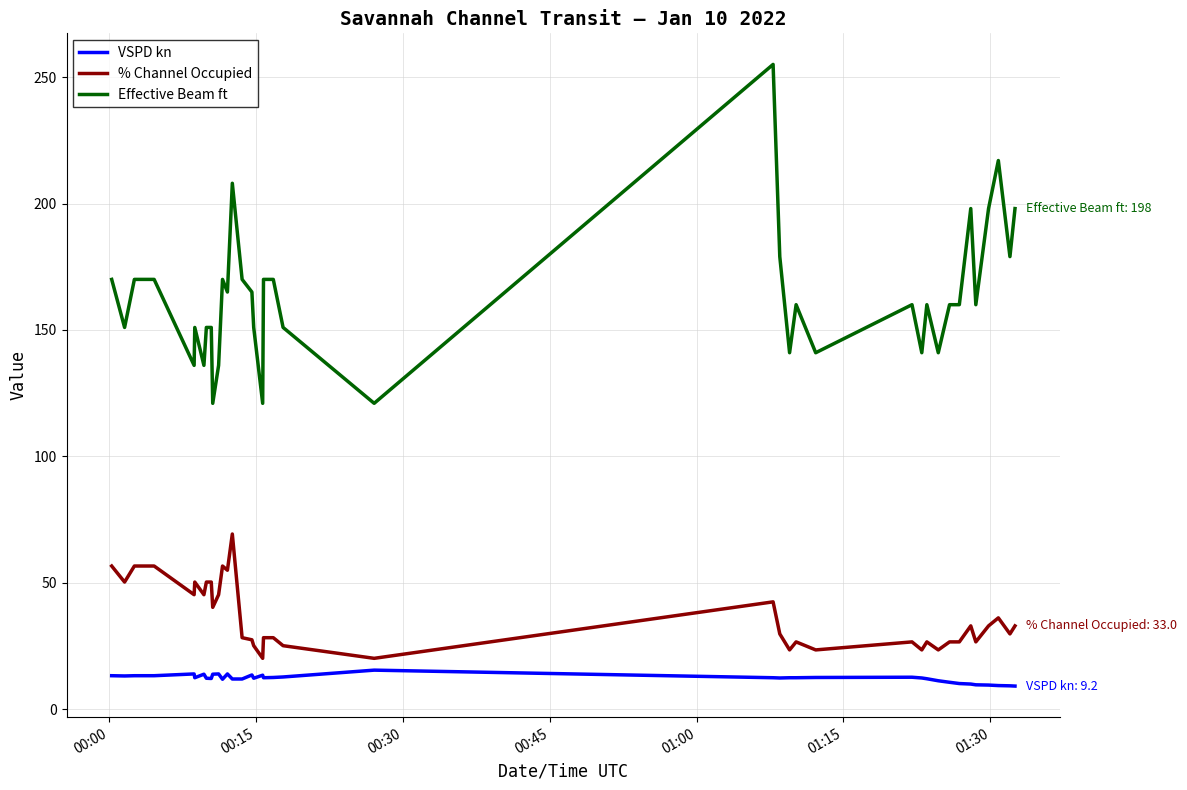

What is the difference between the maximum and second lowest values in the Effective Beam ft series?

134.0